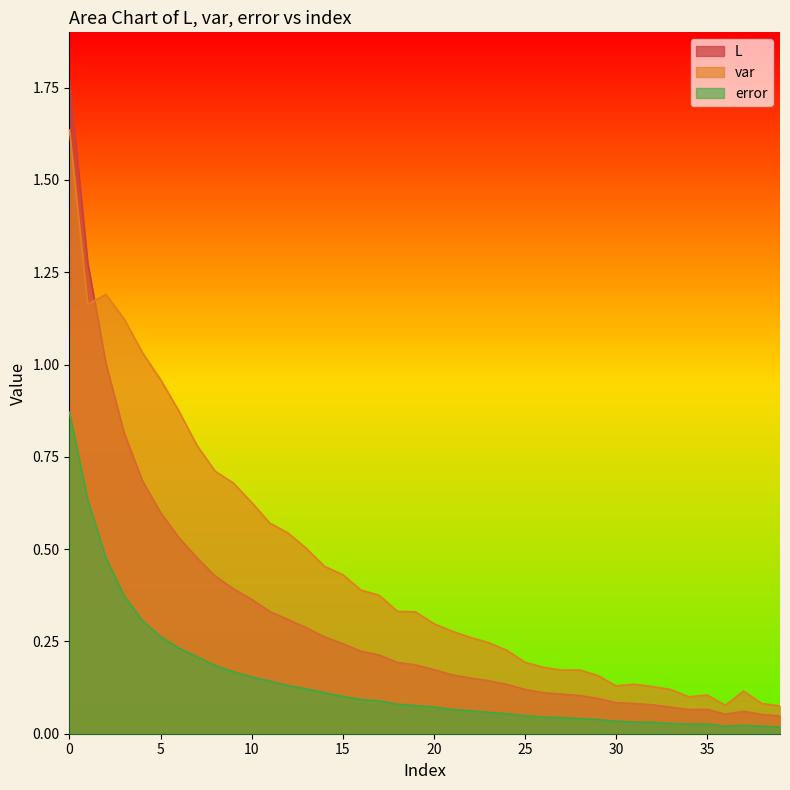

Is the value of error at 20 greater than the value of L at 21?

Yes